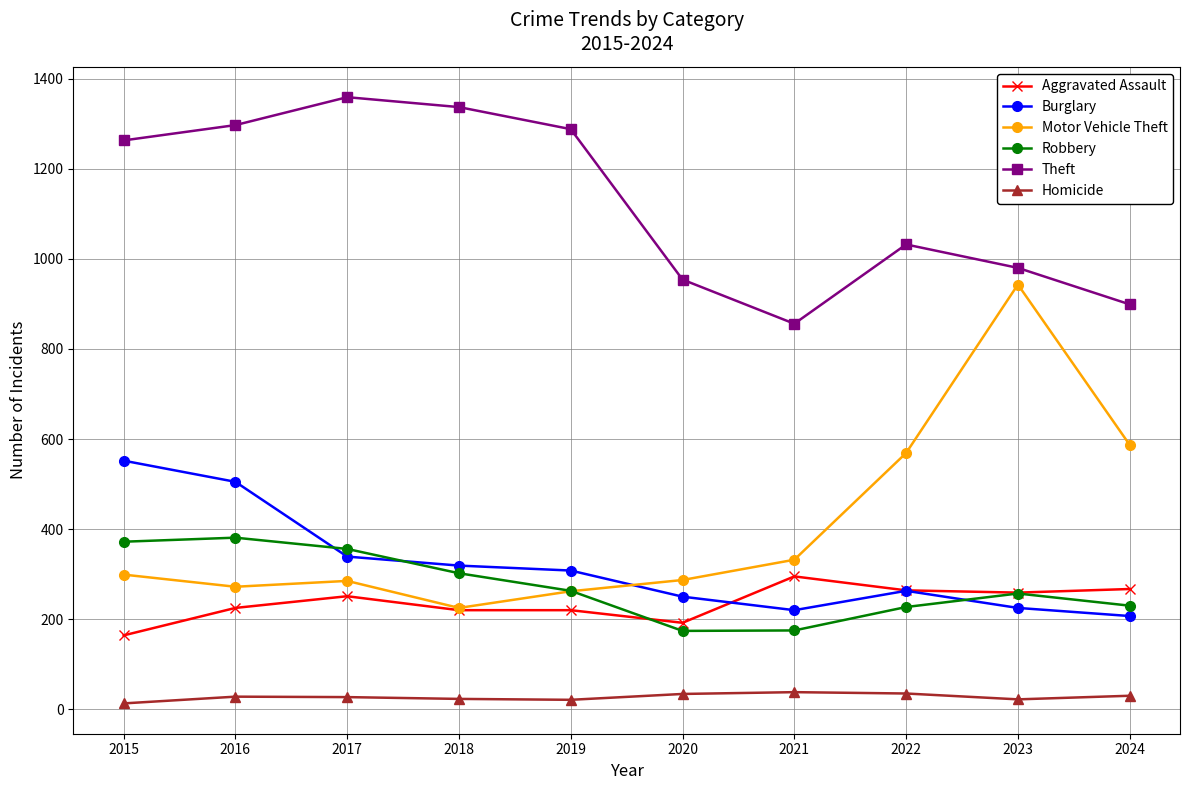

What is the difference between the highest and lowest values at 2022?

997